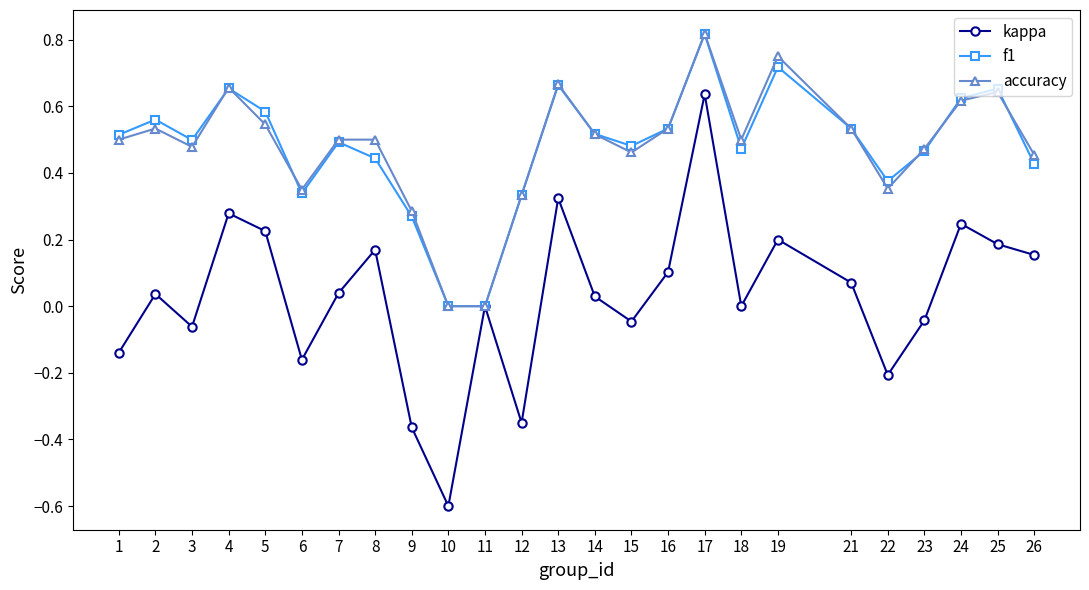

What is the total value across all series at 1?

0.9